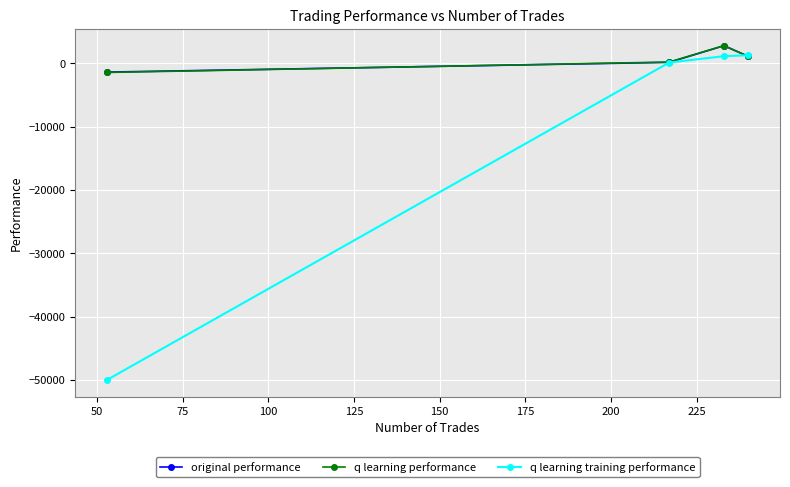

What is the smallest value displayed?

-50000.0